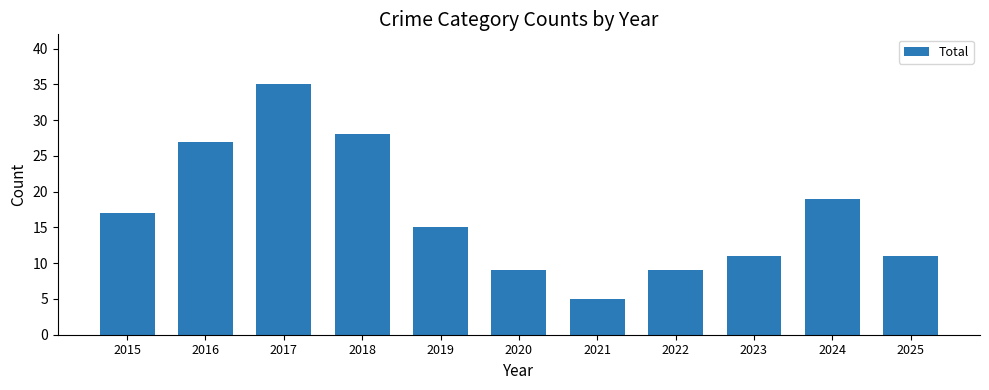

Does the chart contain stacked bars?

No